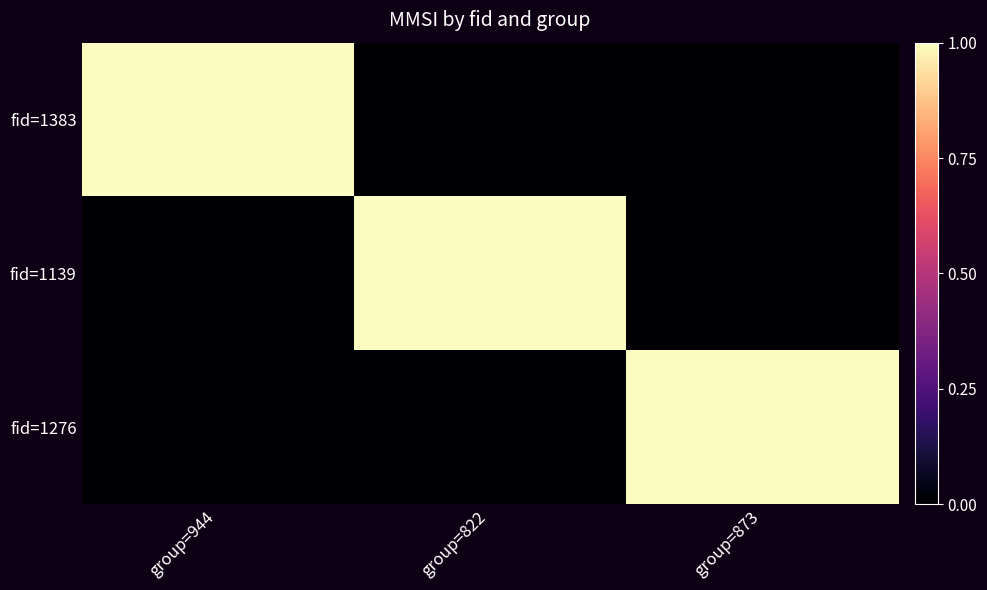

Reading left to right, list all the values displayed in this chart.

fid=1383: group=944=1	group=822=0	group=873=0
fid=1139: group=944=0	group=822=1	group=873=0
fid=1276: group=944=0	group=822=0	group=873=1